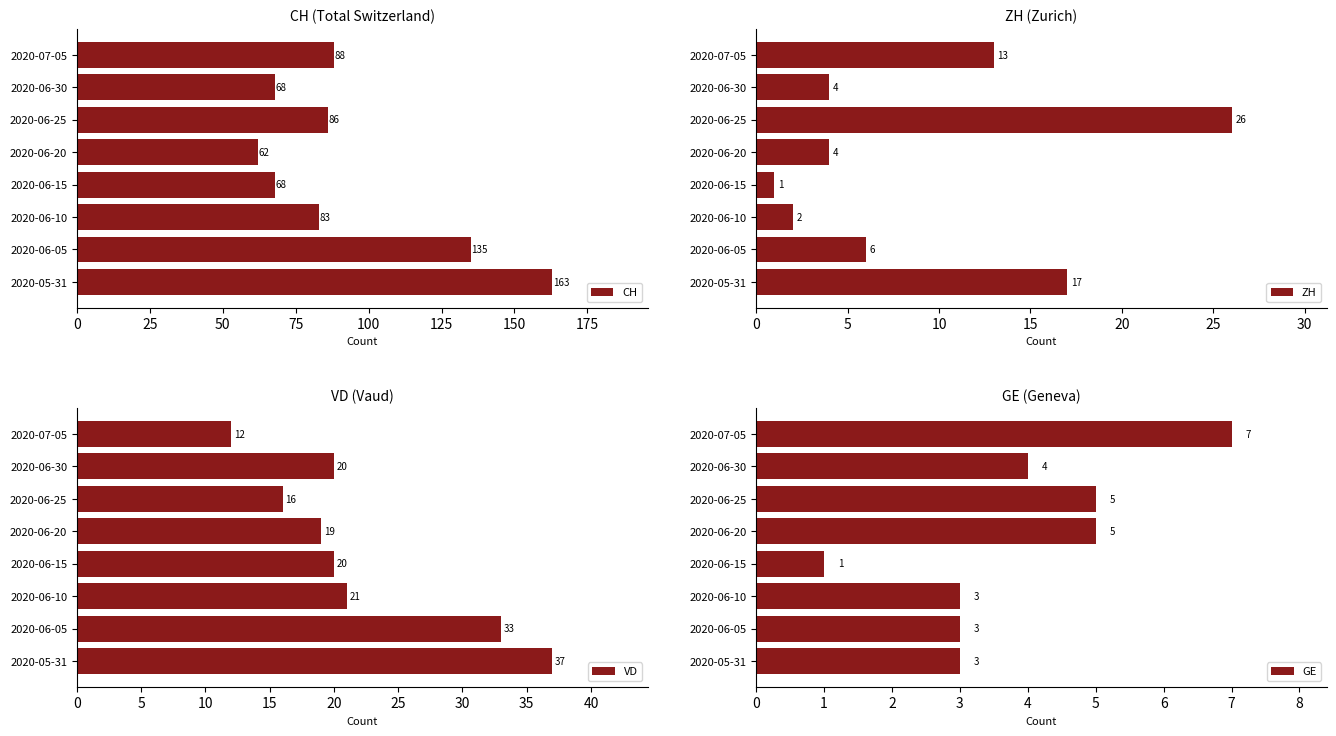

At how many categories does at least one series exceed 95?

2